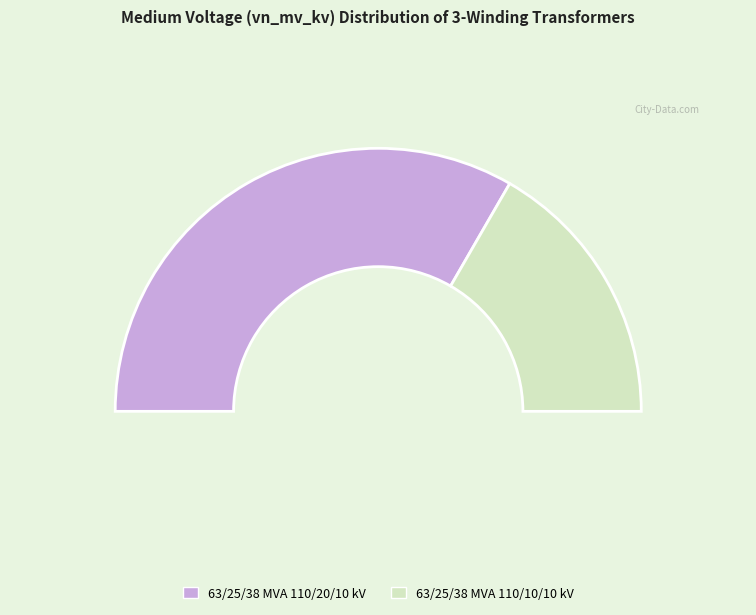

How many slices are in this pie chart?

2